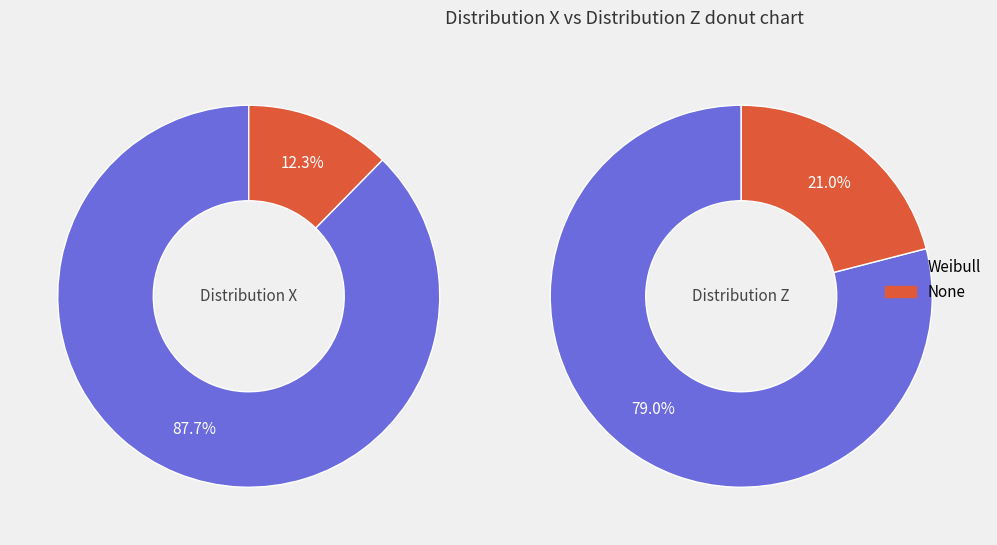

How many segments does this pie chart have?

2